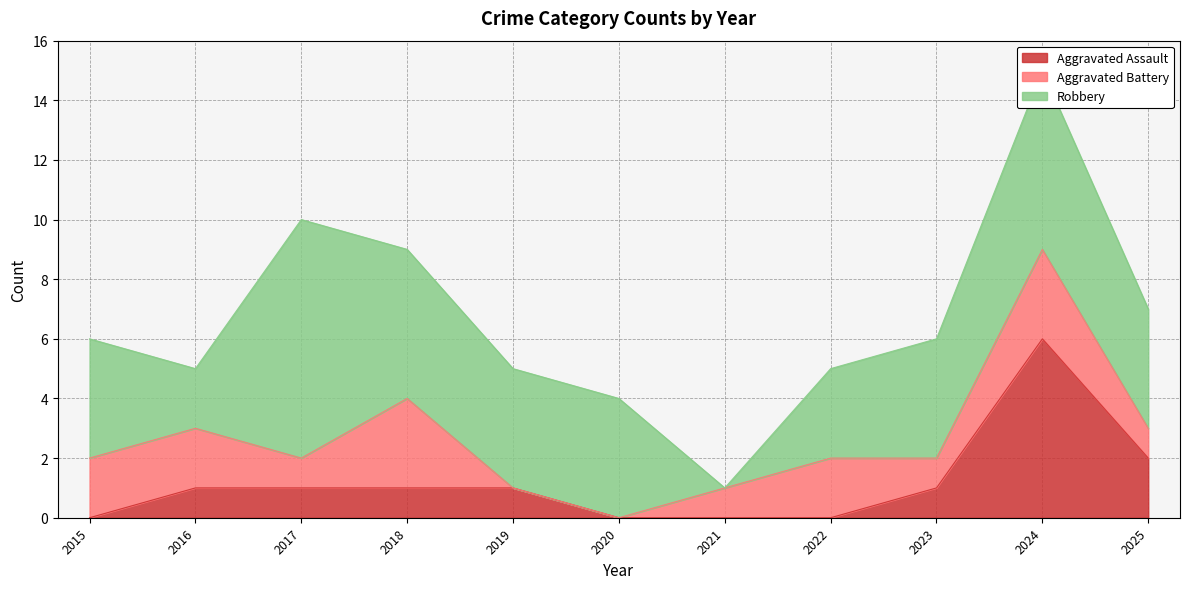

Reading right to left, what are all the values shown in this chart?

Aggravated Assault: 2025=2	2024=6	2023=1	2022=0	2021=0	2020=0	2019=1	2018=1	2017=1	2016=1	2015=0
Aggravated Battery: 2025=1	2024=3	2023=1	2022=2	2021=1	2020=0	2019=0	2018=3	2017=1	2016=2	2015=2
Robbery: 2025=4	2024=6	2023=4	2022=3	2021=0	2020=4	2019=4	2018=5	2017=8	2016=2	2015=4